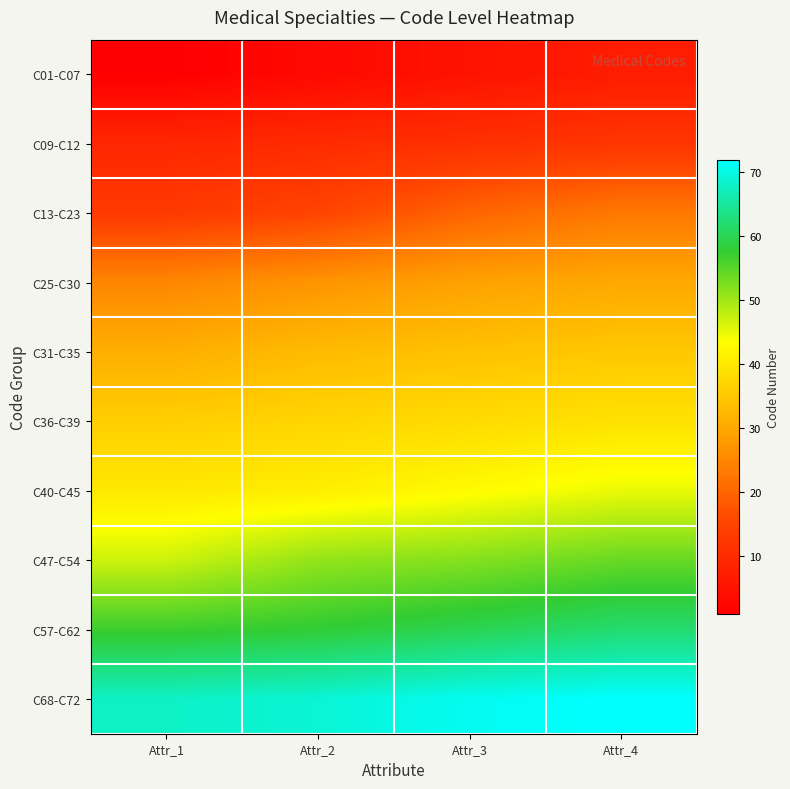

Rank the series at Attr_3 from lowest to highest value.

C01-C07, C09-C12, C13-C23, C25-C30, C31-C35, C36-C39, C40-C45, C47-C54, C57-C62, C68-C72